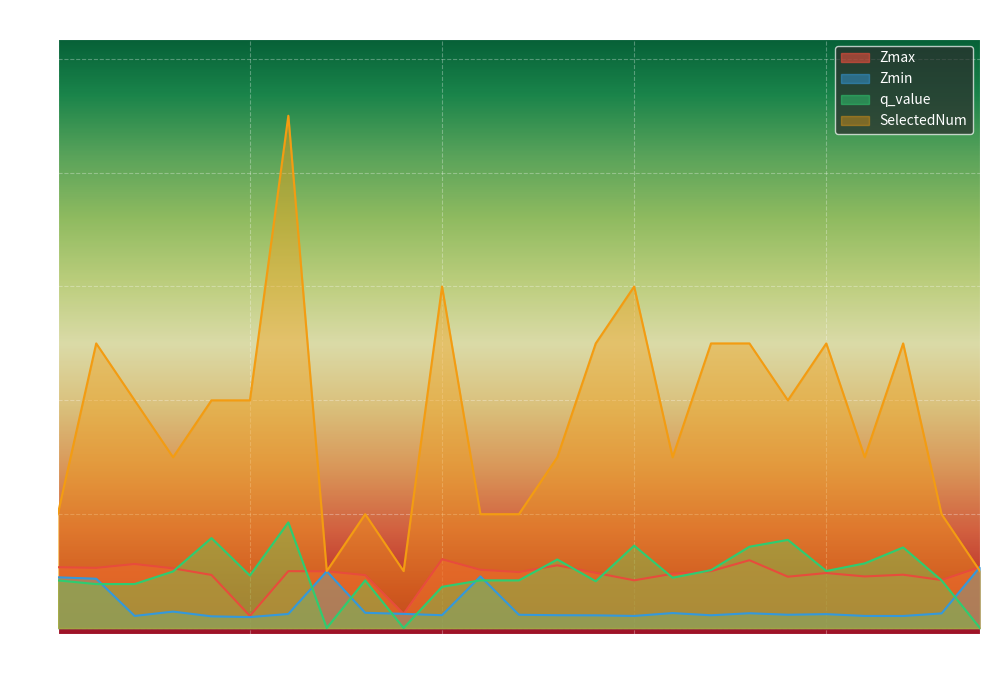

Reading left to right, what are all the values shown in this chart?

Zmax: 1.1	1.1	1.1	1.0	0.9	0.2	1.0	1.0	0.9	0.2	1.2	1.0	1.0	1.1	1.0	0.8	1.0	1.0	1.2	0.9	1.0	0.9	0.9	0.8	1.1
Zmin: 0.9	0.9	0.2	0.3	0.2	0.2	0.2	1.0	0.3	0.2	0.2	0.9	0.2	0.2	0.2	0.2	0.3	0.2	0.3	0.2	0.2	0.2	0.2	0.3	1.1
q_value: 0.8	0.8	0.8	1.0	1.6	0.9	1.9	0.0	0.8	0.0	0.7	0.8	0.8	1.2	0.8	1.4	0.9	1.0	1.4	1.5	1.0	1.1	1.4	0.8	0.0
SelectedNum: 2.0	5.0	4.0	3.0	4.0	4.0	9.0	1.0	2.0	1.0	6.0	2.0	2.0	3.0	5.0	6.0	3.0	5.0	5.0	4.0	5.0	3.0	5.0	2.0	1.0